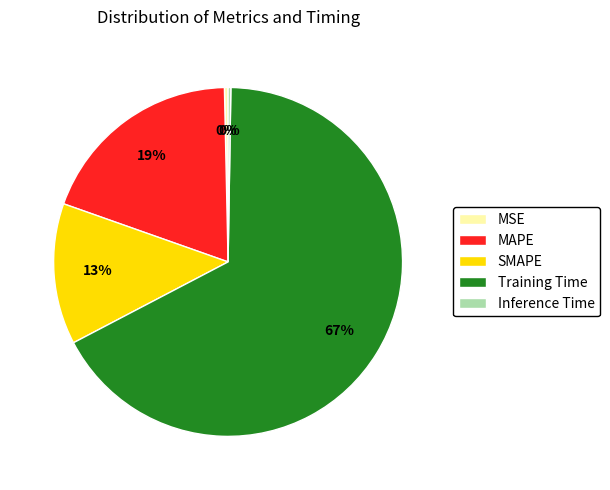

The Training Time slice represents 67% of the pie. True or false?

True